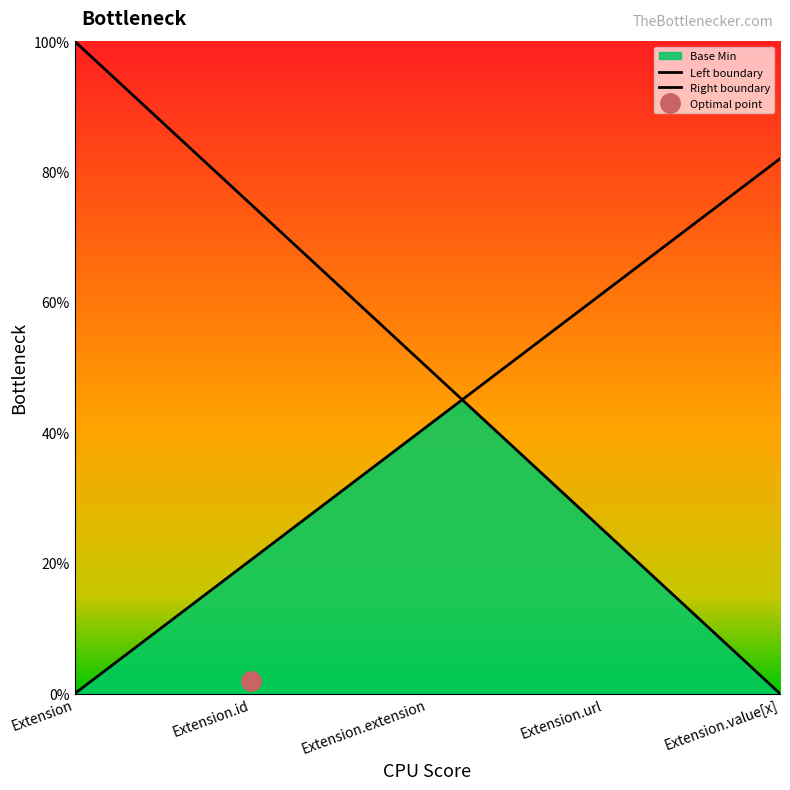

The chart shows a value of -1 at Extension.value[x]. True or false?

False